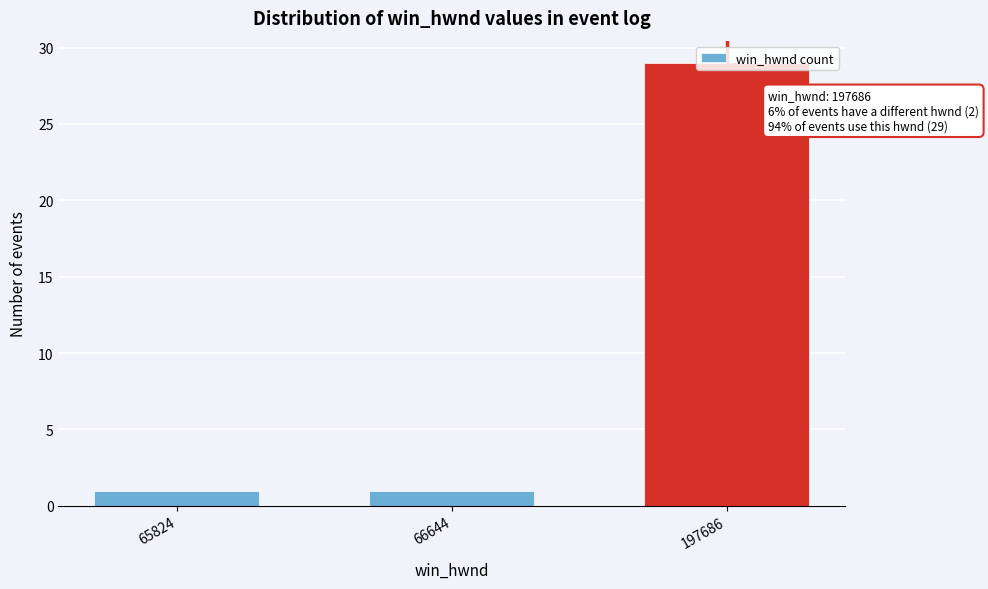

The value at 65824 is 0. True or false?

False